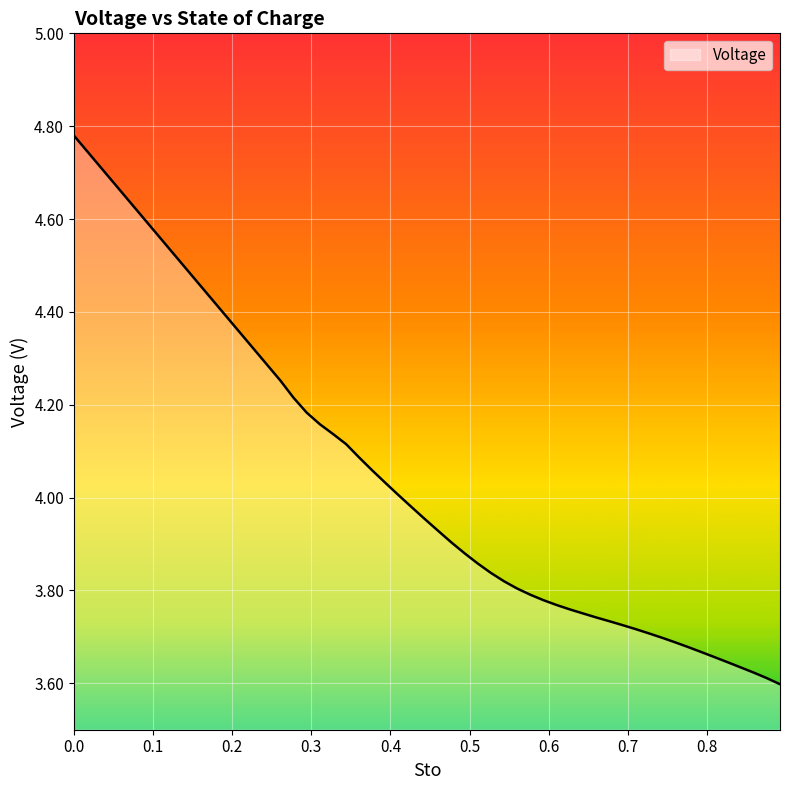

What is the minimum value shown in the chart?

3.6